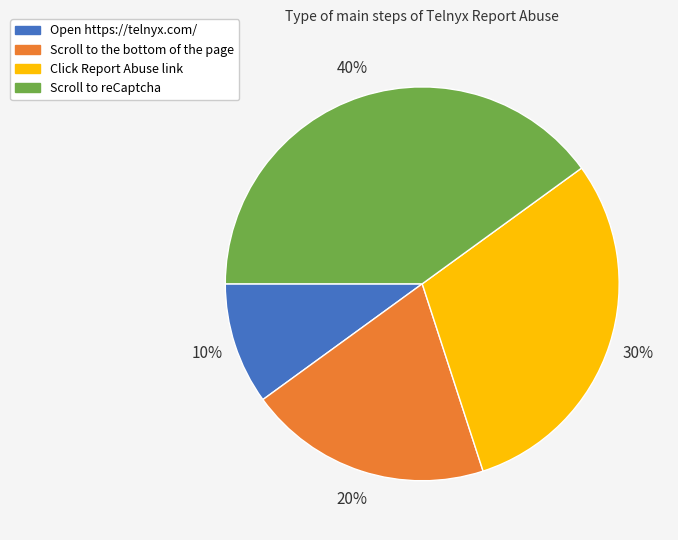

To the nearest percent, what is the combined percentage of Open https://telnyx.com/ and Scroll to reCaptcha?

50%